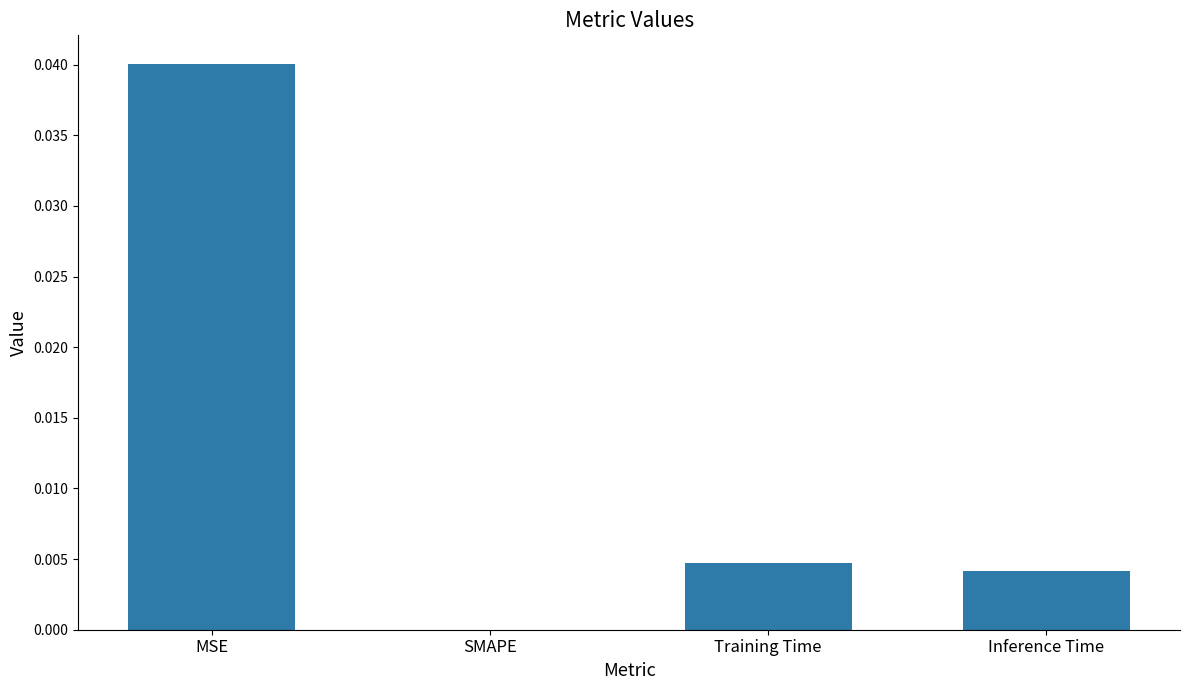

Between MSE and SMAPE, which is larger?

MSE